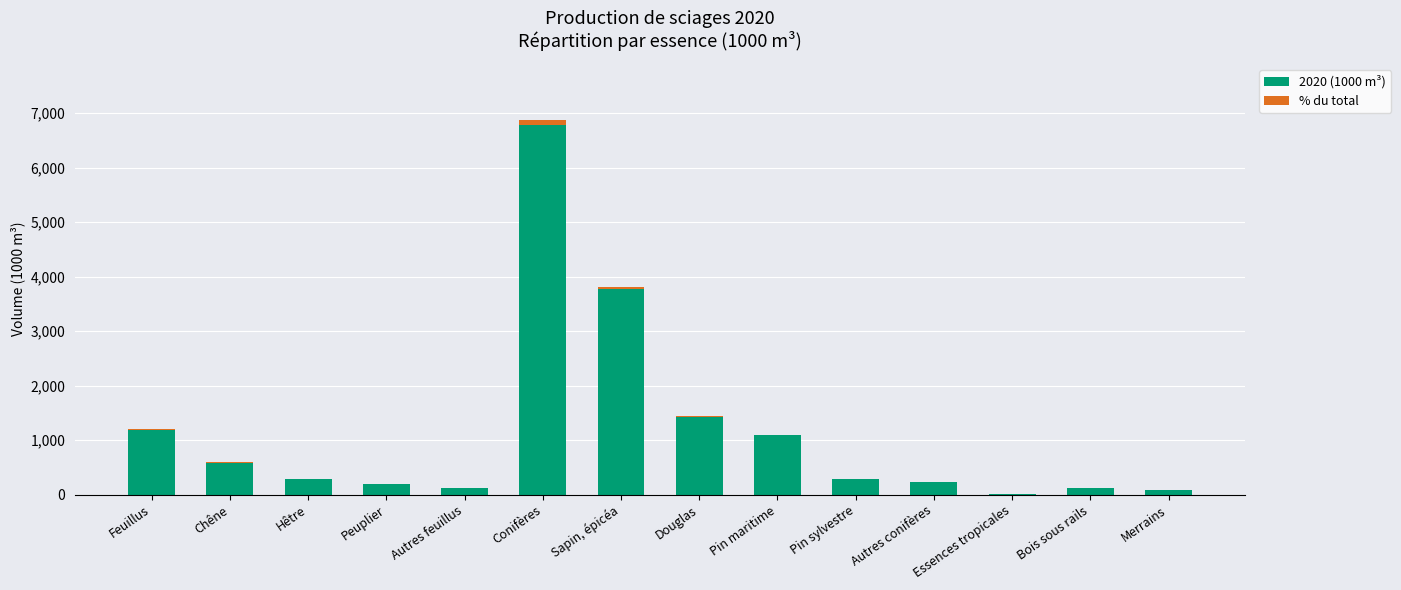

How many categories are shown in the chart?

14